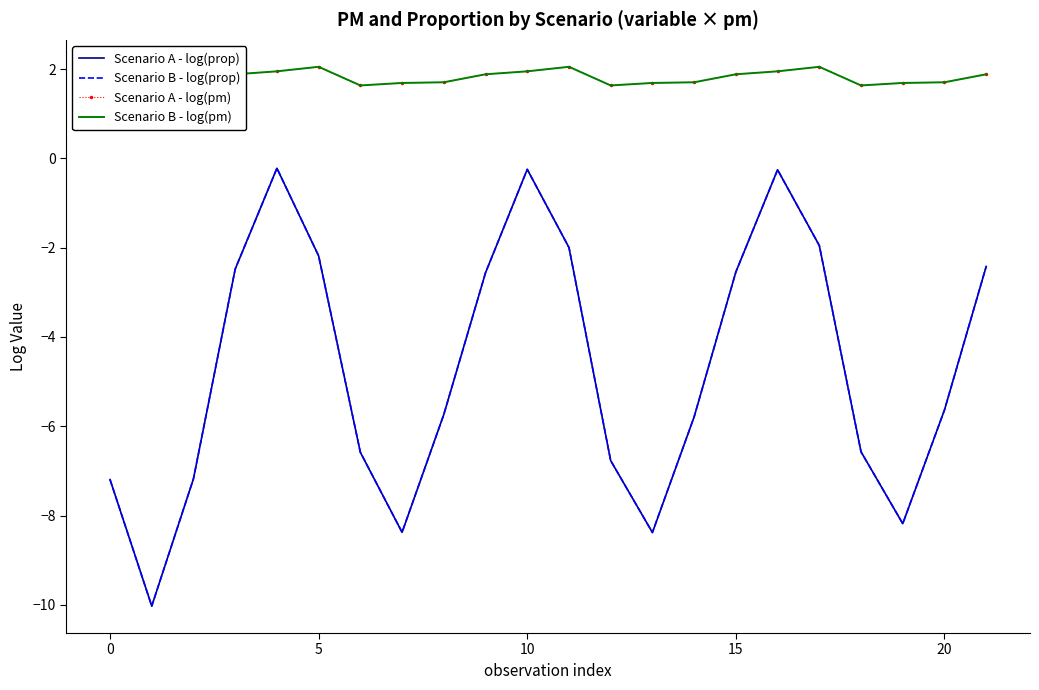

How many interior local valleys does the Scenario A - log(prop) series have?

4